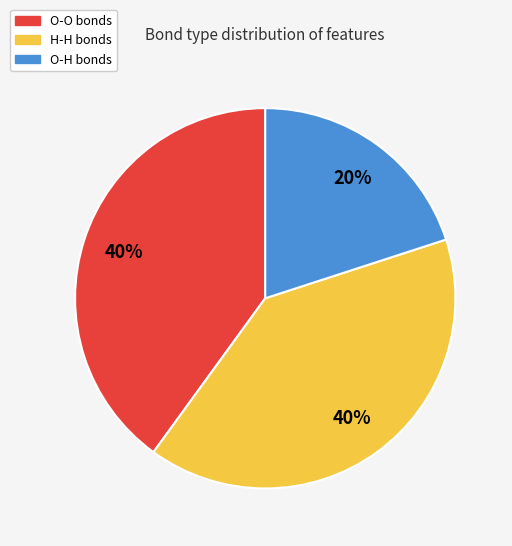

Combined, do O-O and H-H account for over 50%?

Yes